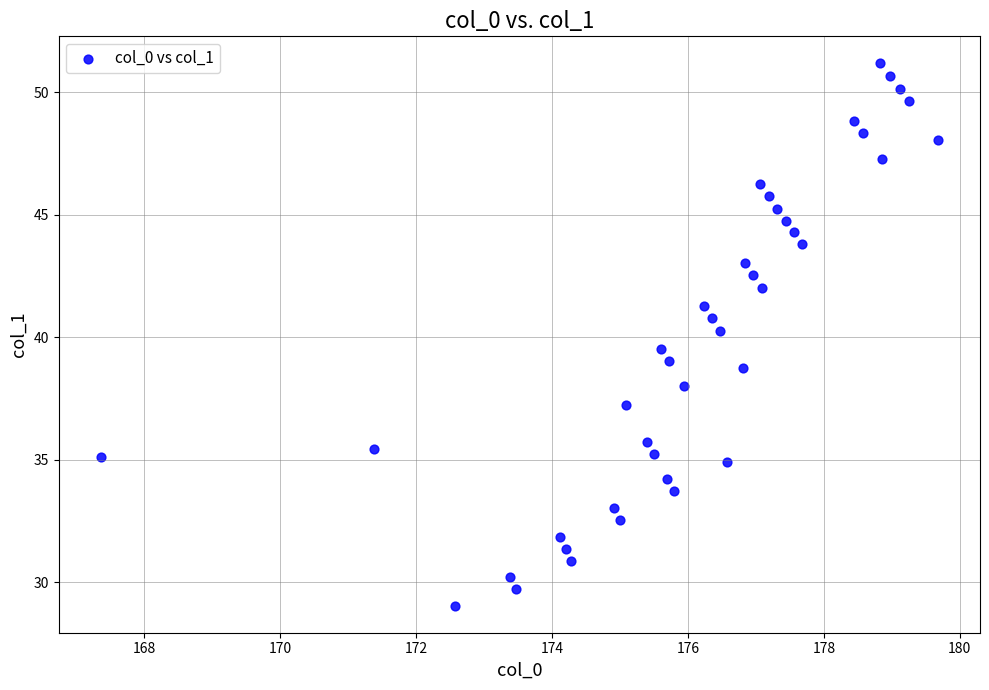

What is the range of X values (max minus min)?

12.3